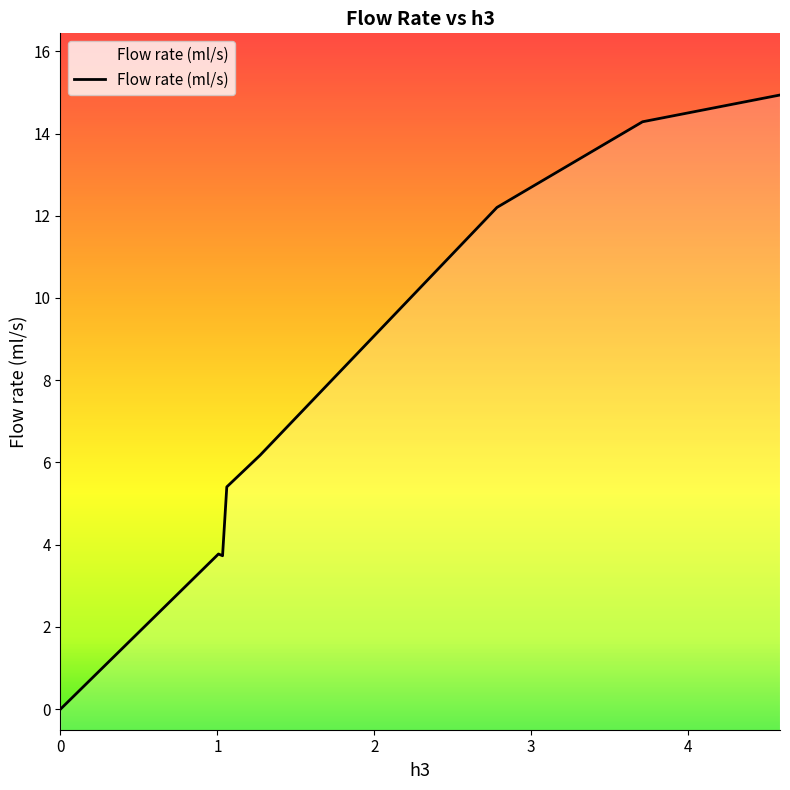

Is this an area chart (filled region under the line)?

No